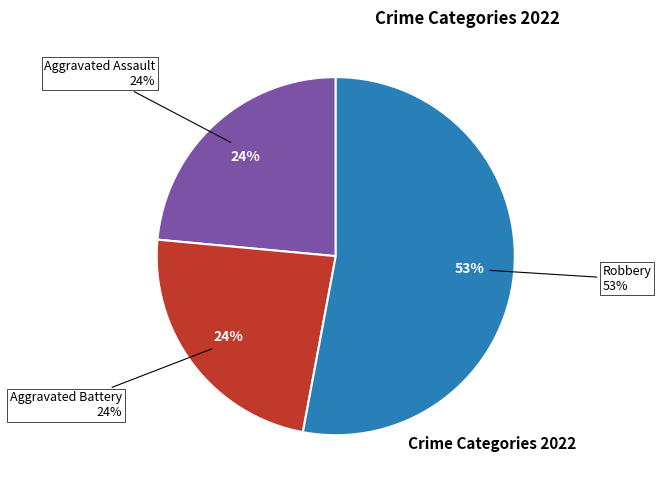

True or false: Criminal Sexual Assault accounts for 11% of the total.

False